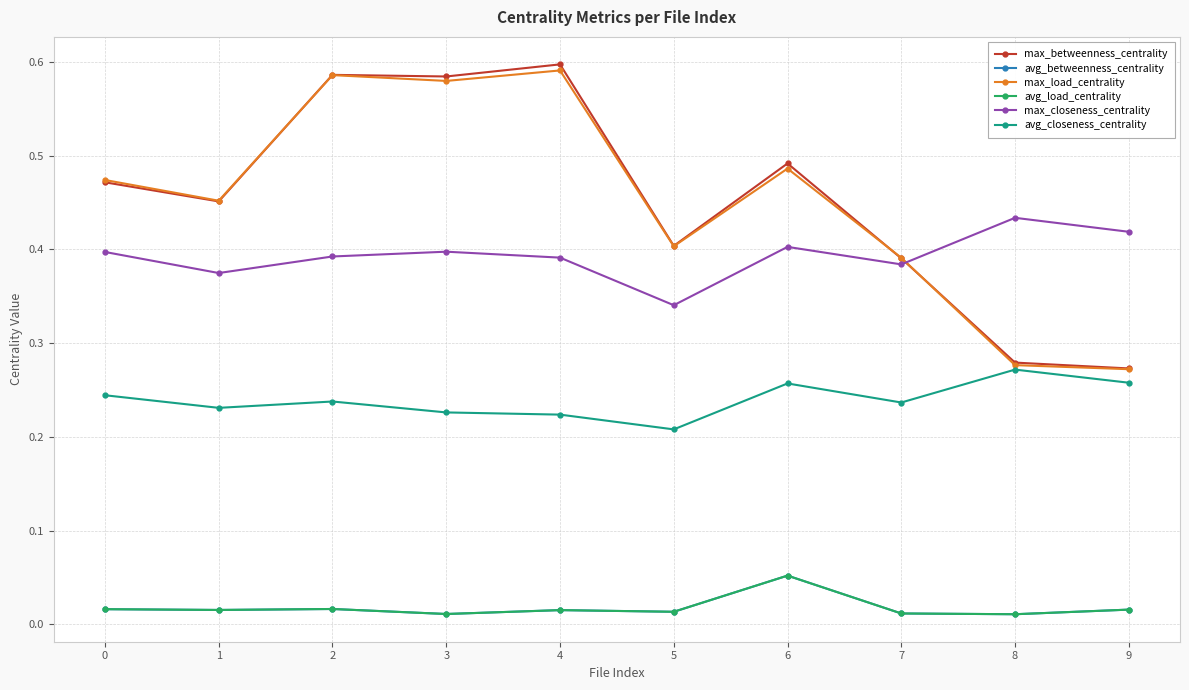

Does the chart have visible grid lines?

Yes